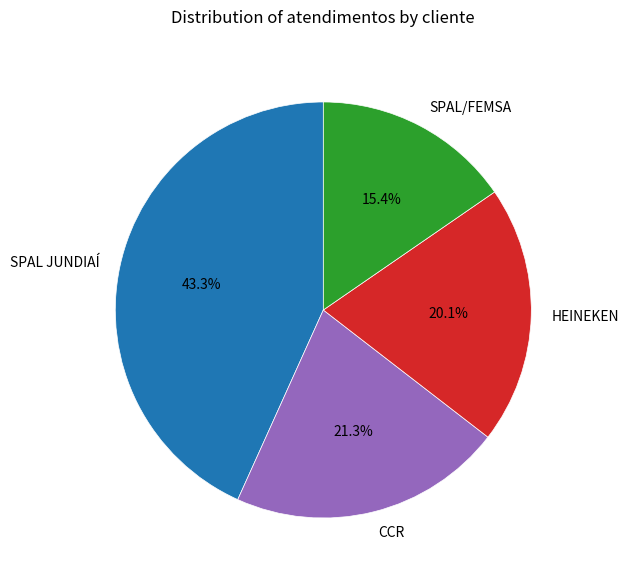

Is it true that SPAL/FEMSA is 15% of the pie?

True